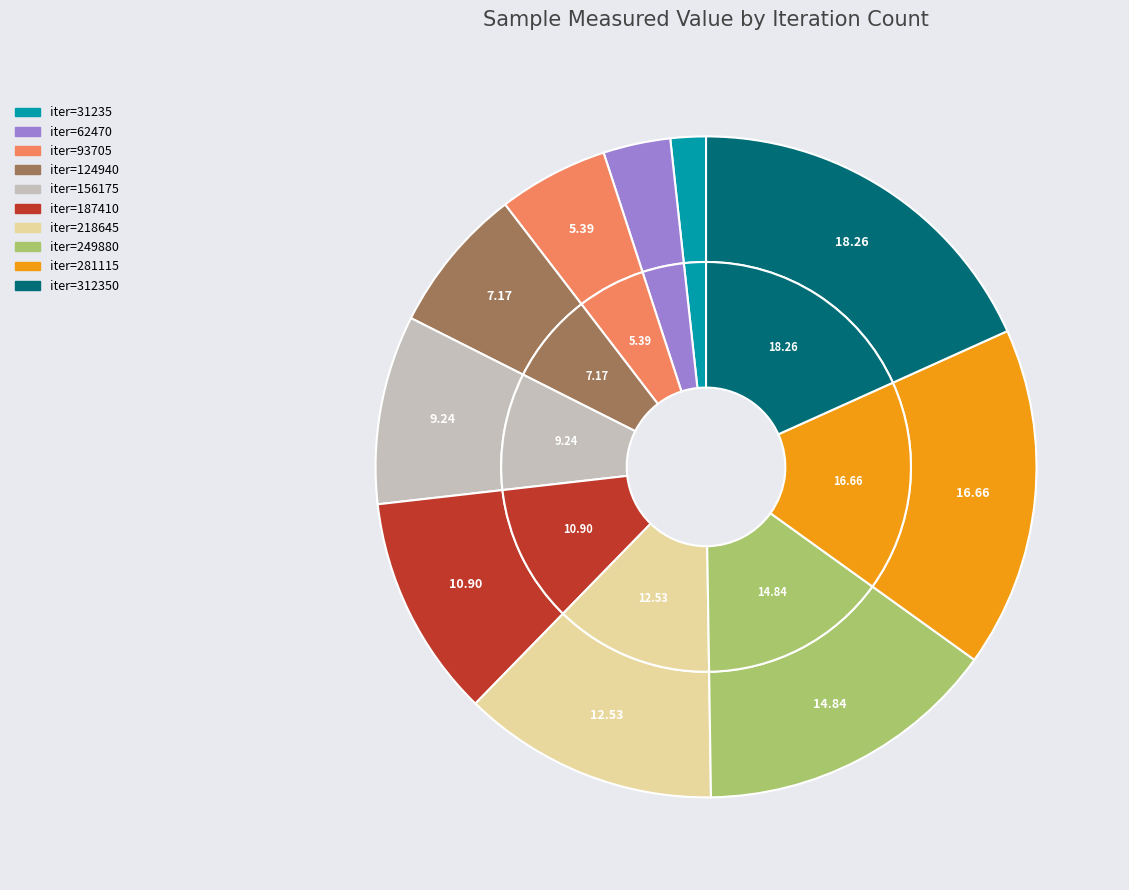

To the nearest percent, what percentage of the pie is 249880?

15%